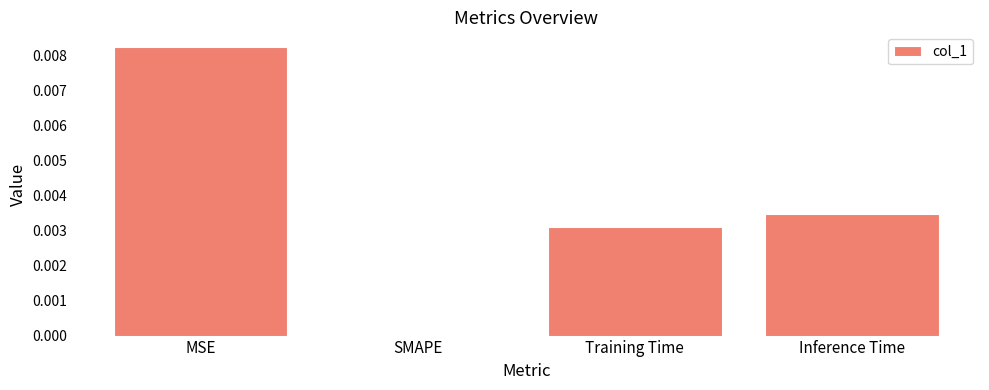

Between Inference Time and MSE, which is larger?

MSE